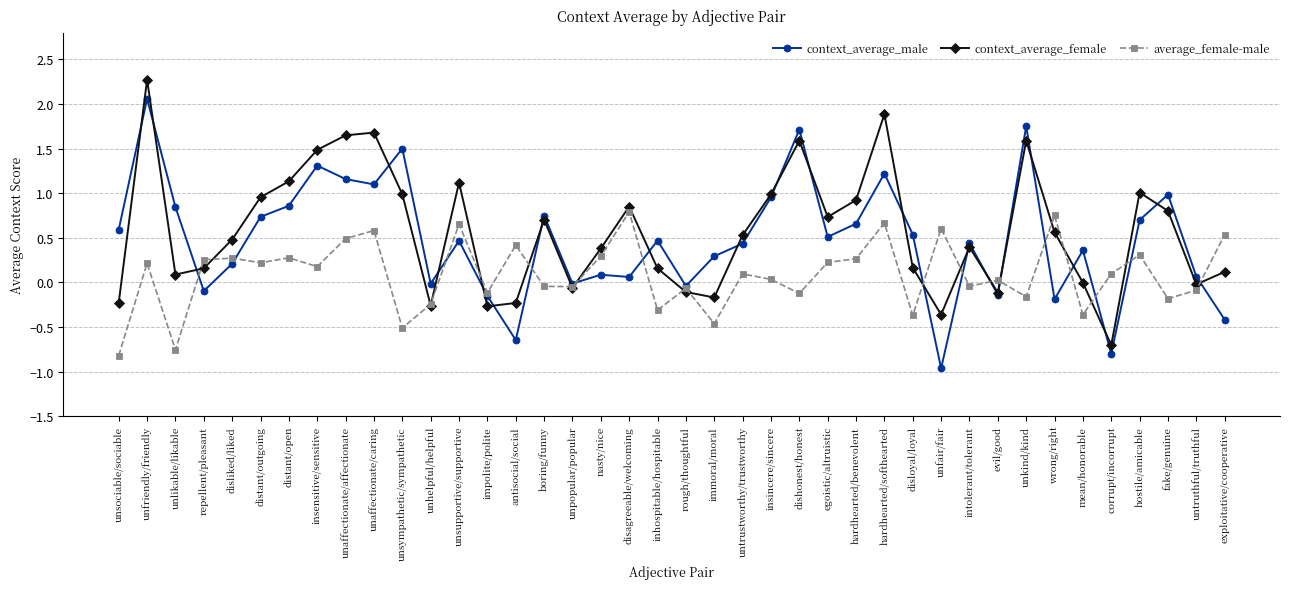

How many interior local peaks does the average_female-male series have?

14